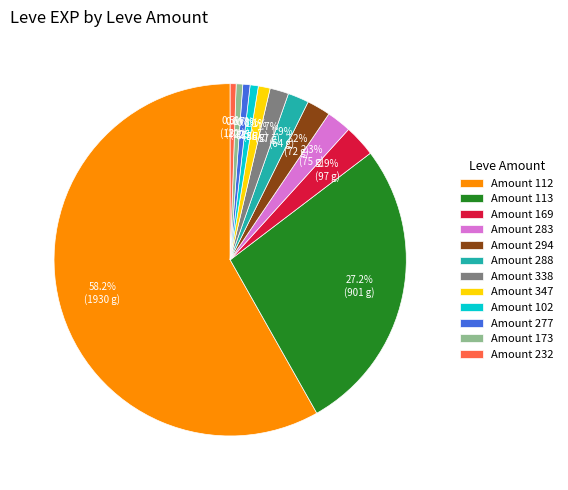

How many slices are in this pie chart?

12